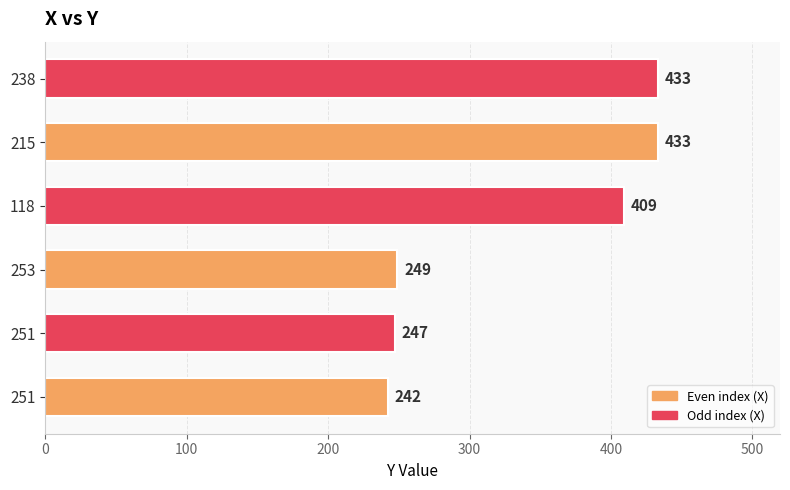

What is the ratio of the value at 251 to the value at 118?

0.6